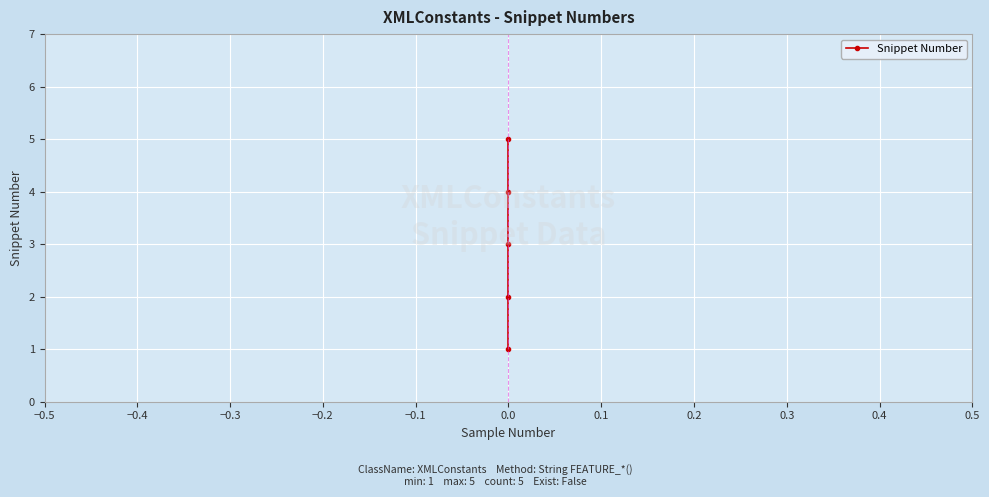

What is the value of the 2nd point from the left?

2